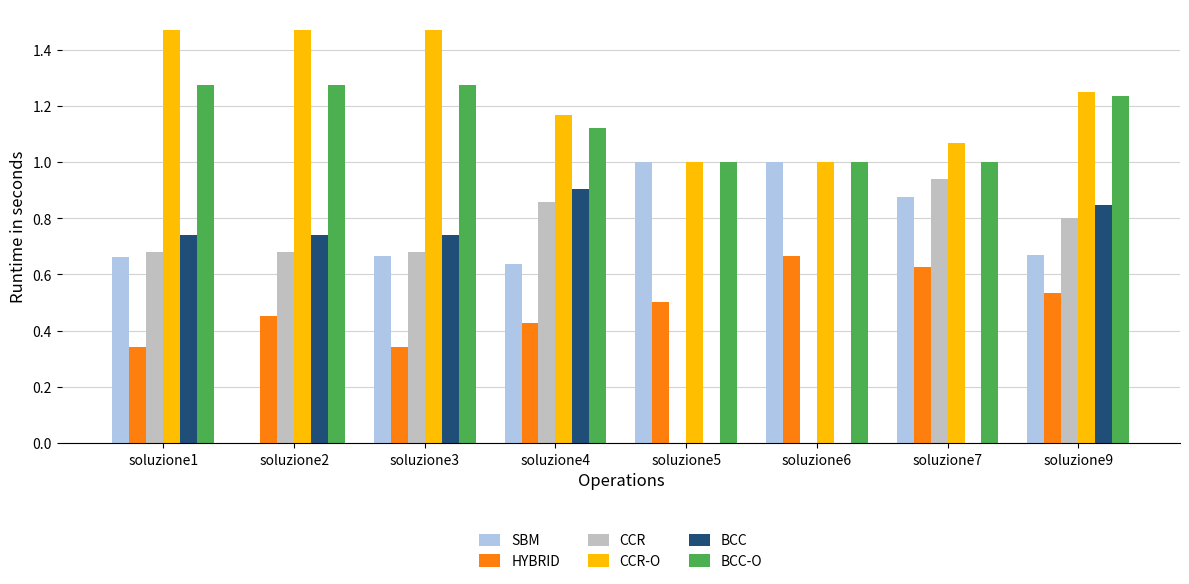

What is the sum of all BCC-O values?

9.2